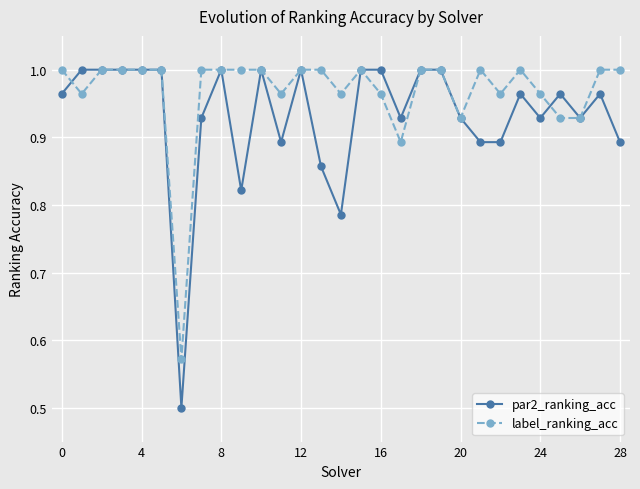

True or false: par2_ranking_acc has more than 0 points higher than both neighbors.

True